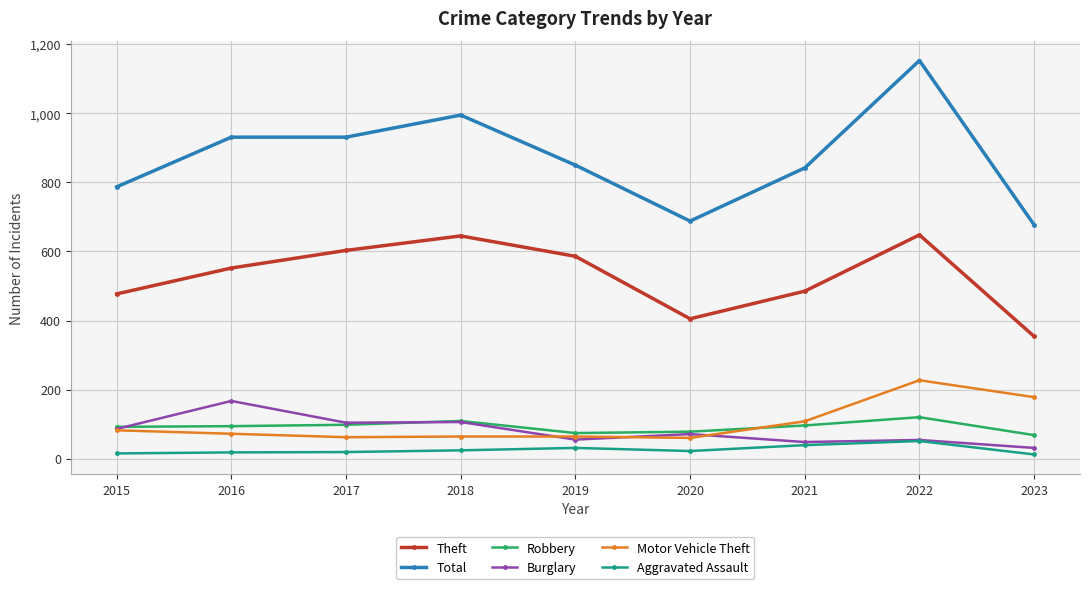

Which series has the widest spread of values?

Total